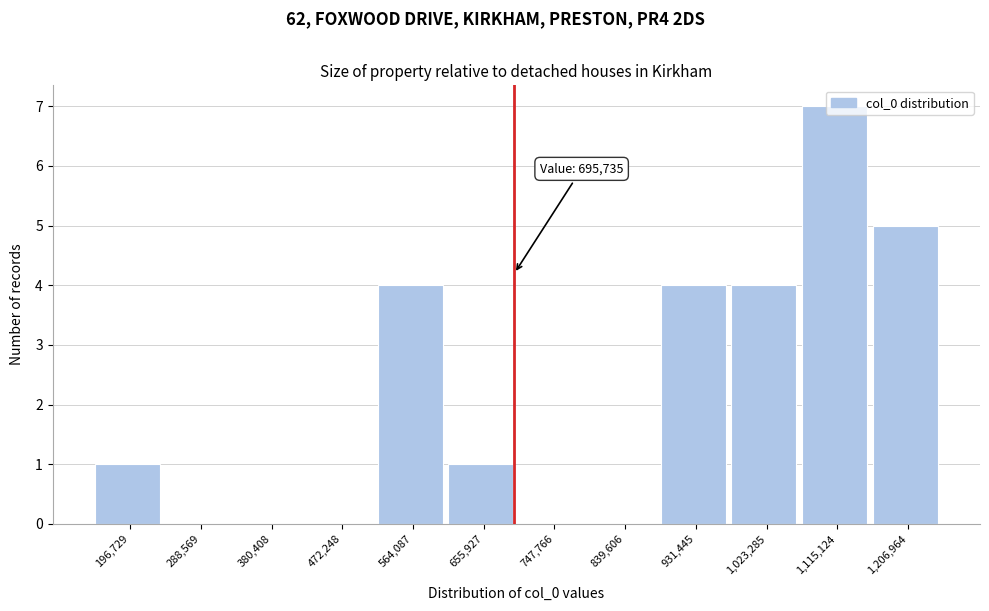

Over which range of the x-axis is the bar tallest?

1070000 to 1160000